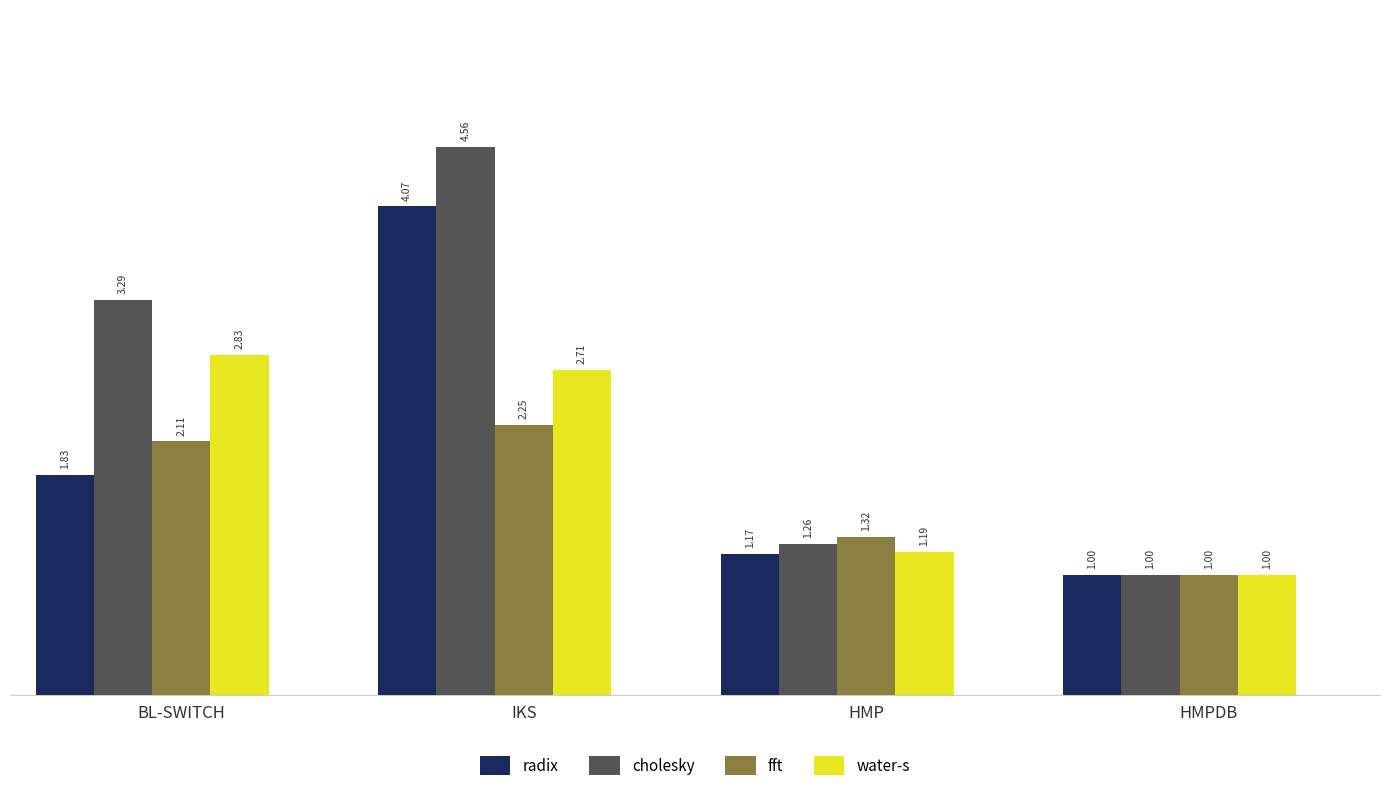

Is the value of radix at HMPDB greater than the value of water-s at BL-SWITCH?

No